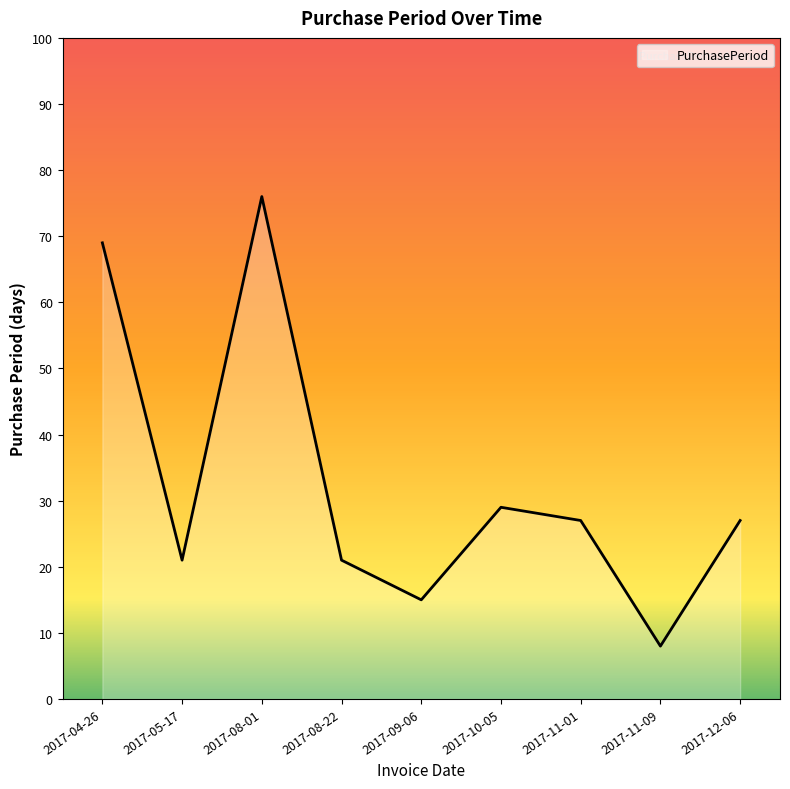

At which category does the data reach its first local valley?

2017-05-17